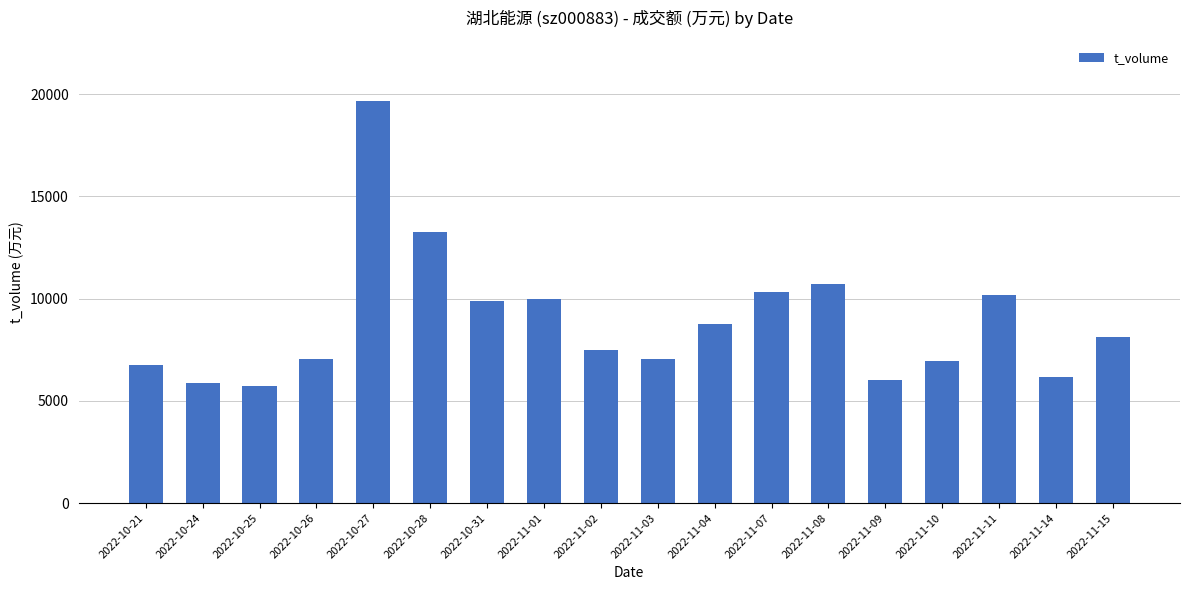

Are the bars horizontal?

No